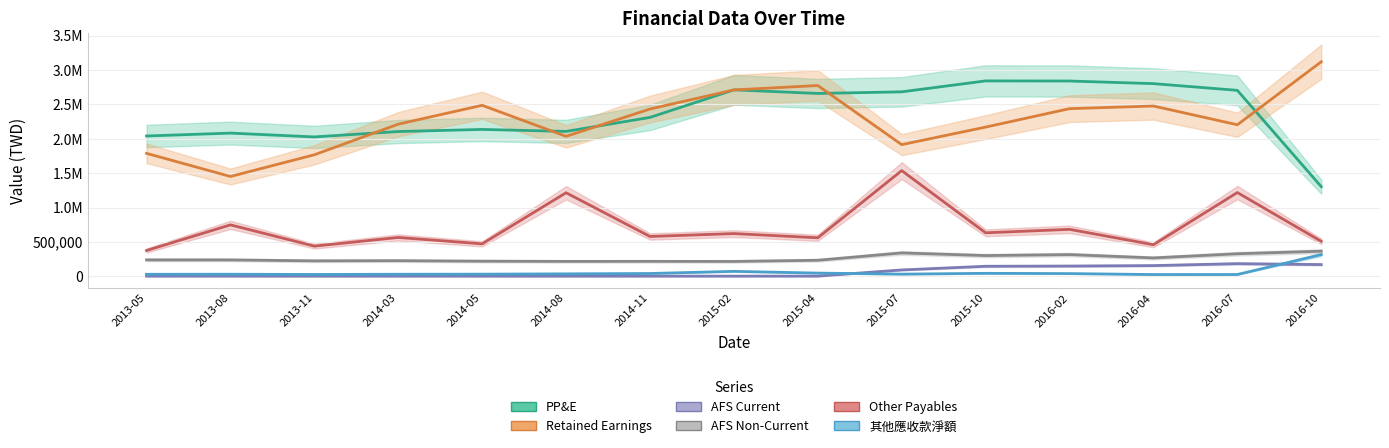

How many categories are shown in the chart?

15